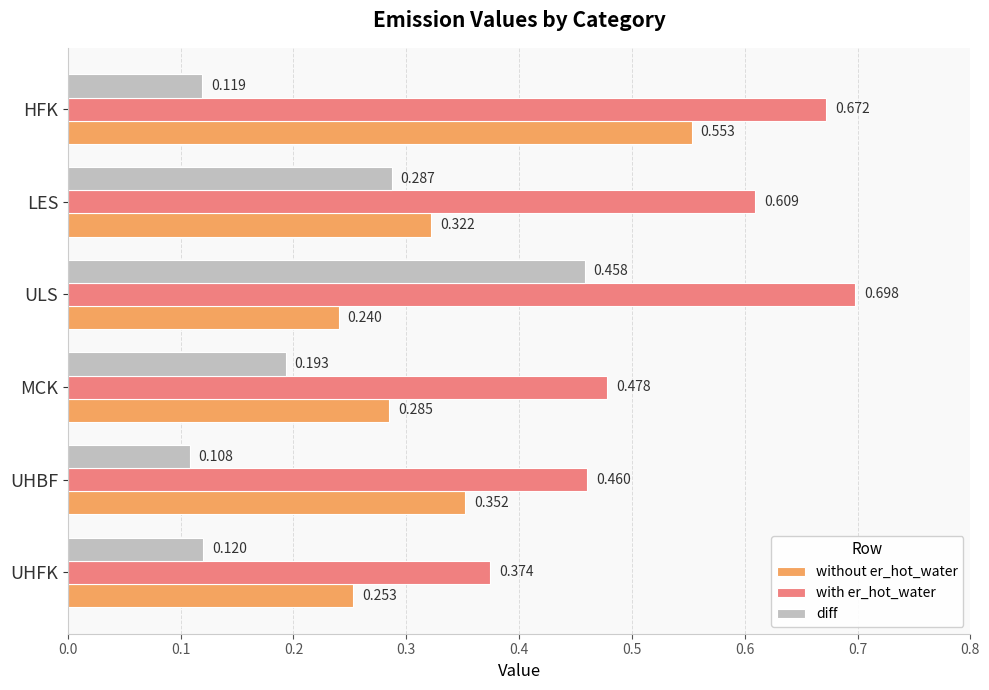

At which label is with er_hot_water closest to 0?

UHFK